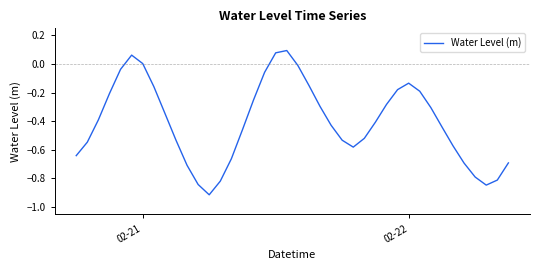

What is the difference between the maximum and minimum values?

1.0